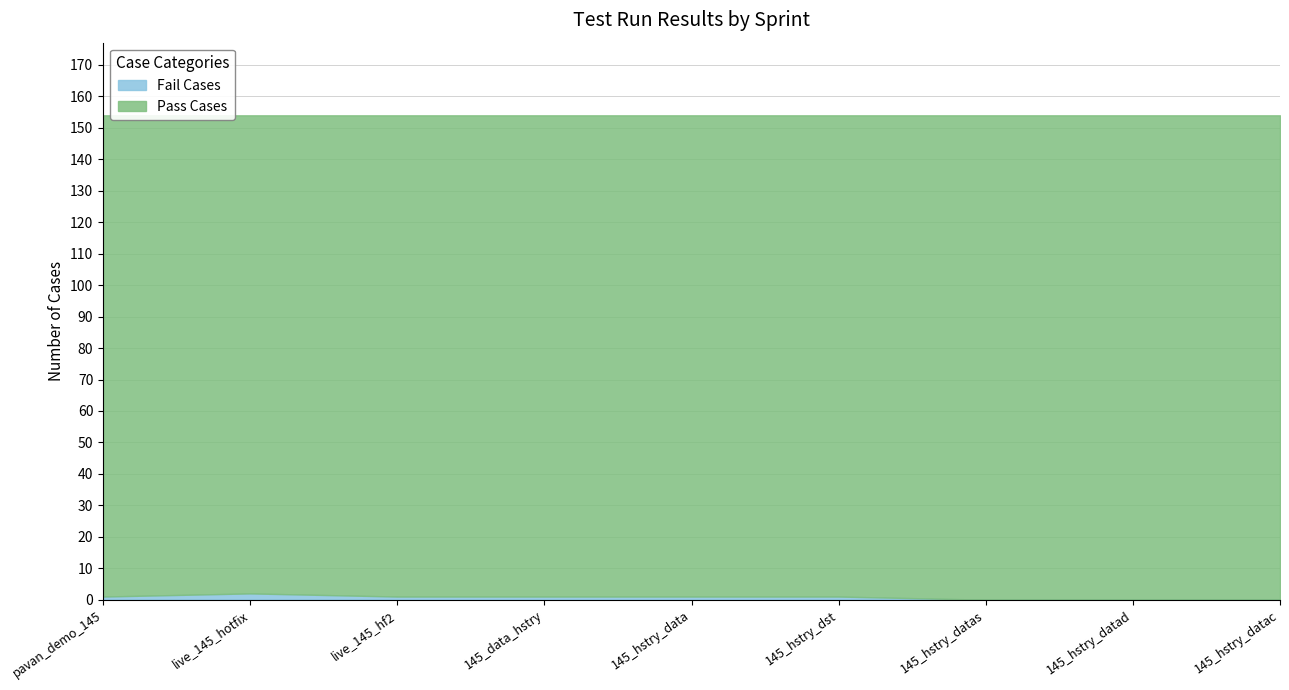

True or false: Pass Cases and Fail Cases intersect in this chart.

False